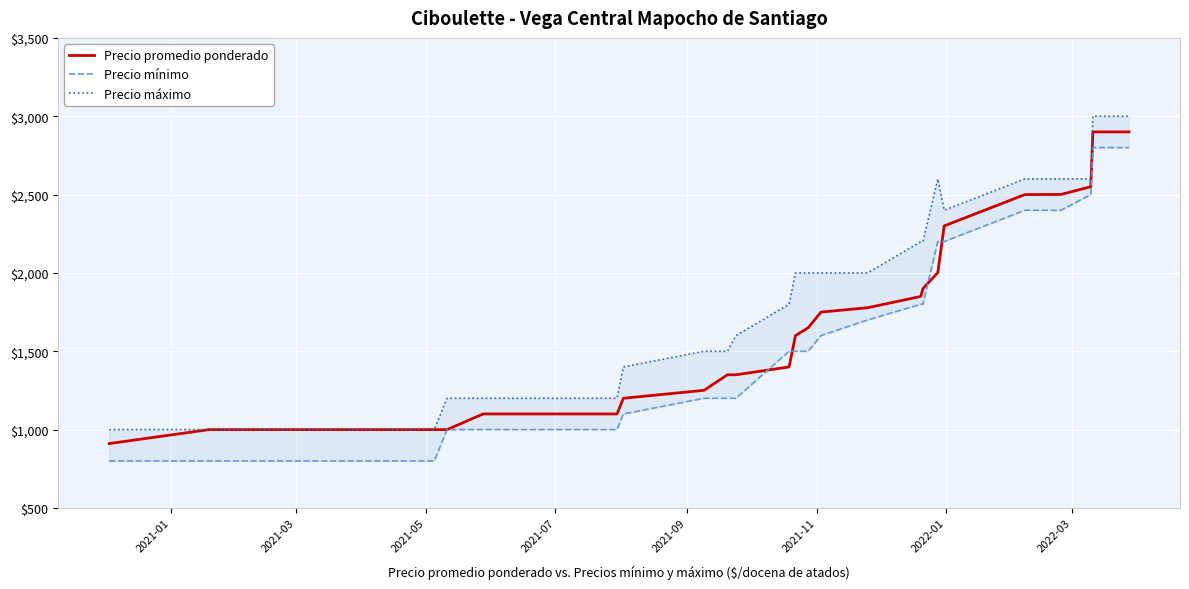

How many data points in Precio máximo are less than 1800?

15